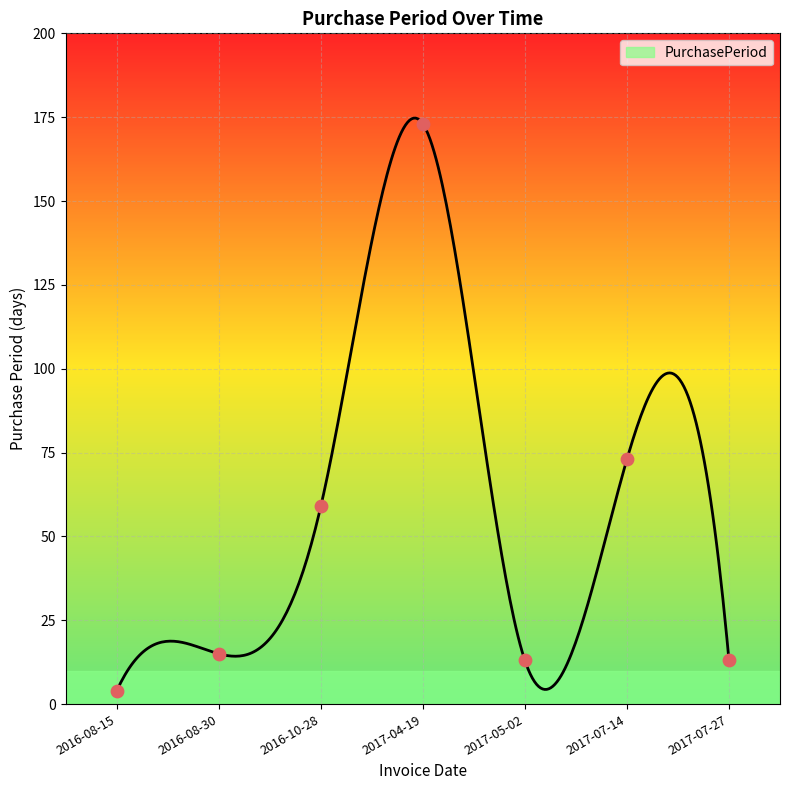

What is the change in value from 2016-08-30 to 2017-04-19?

+158